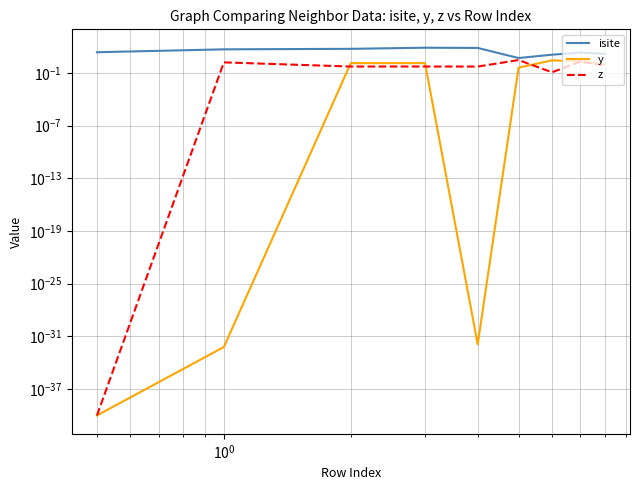

What is the difference between the second highest and minimum values in the y series?

2.1